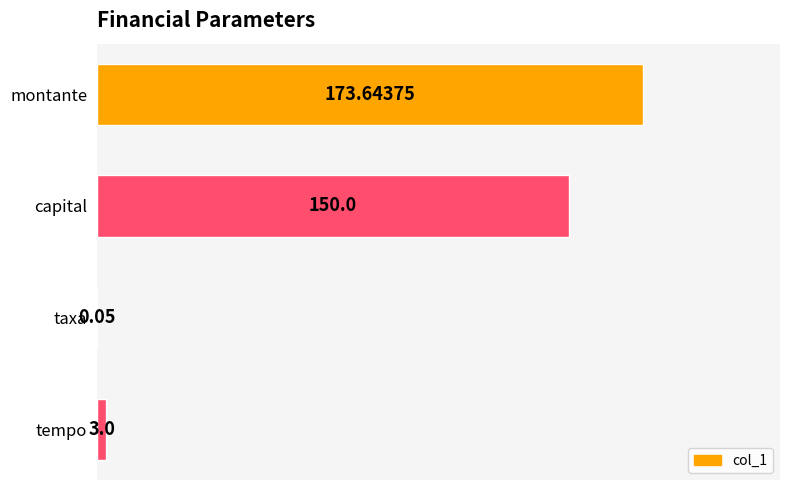

Which category has the highest value across all series?

montante